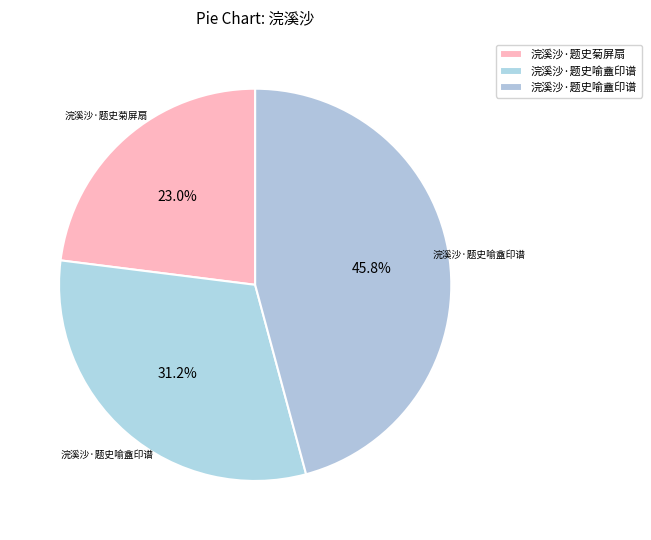

Which slice is the largest?

浣溪沙·题史喻盦印谱